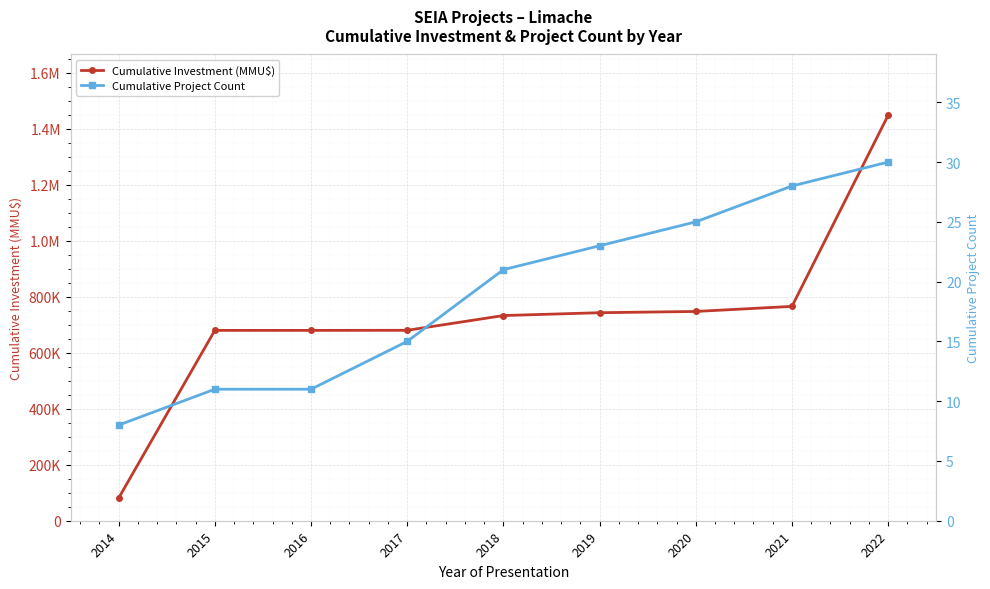

How many data points in Cumulative Project Count are above 21?

4